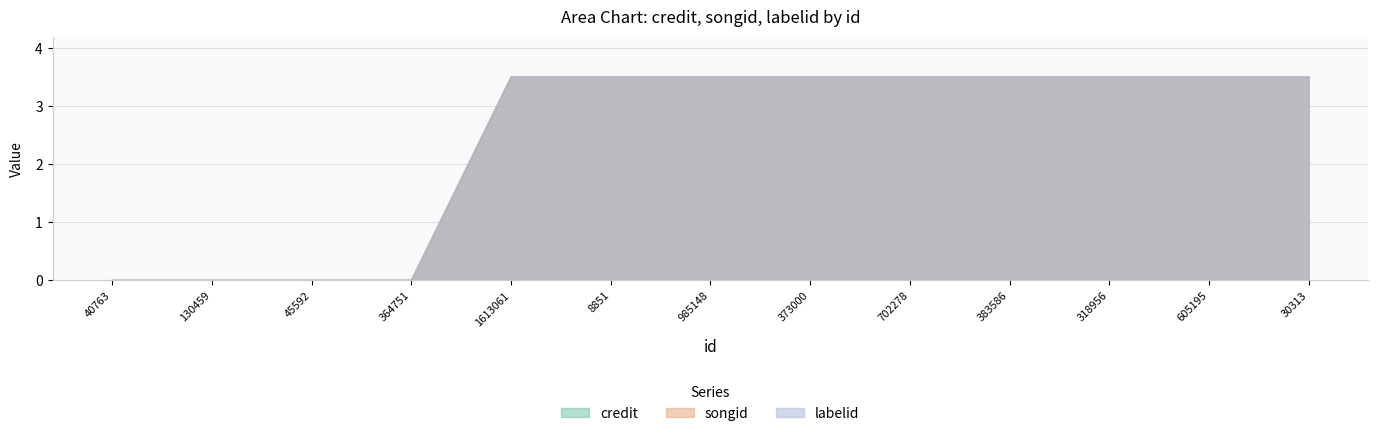

True or false: songid has more than 0 interior local peaks.

False